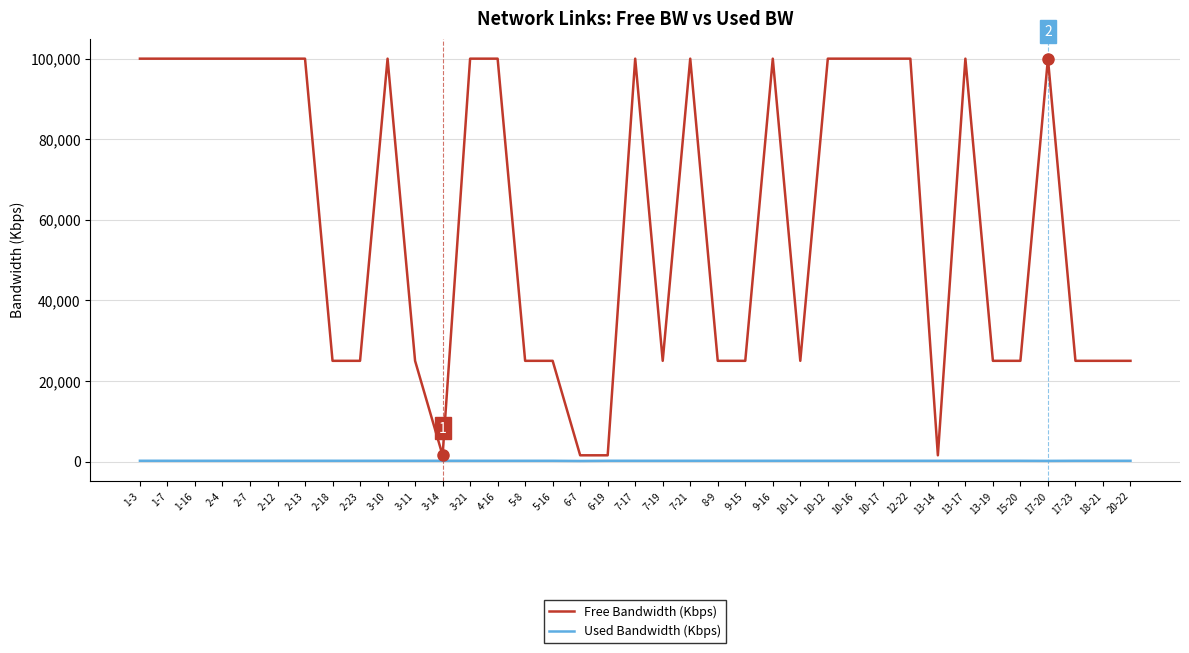

Which series has the largest total across all categories?

Free Bandwidth (Kbps)